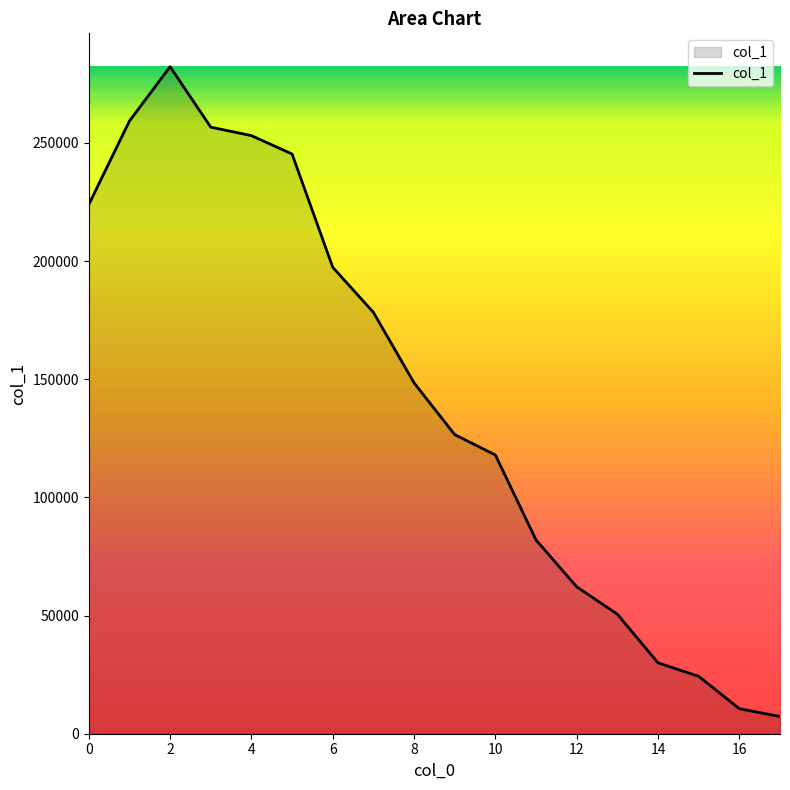

Reading right to left, list all the values displayed in this chart.

7279	10586	24288	29981	50582	62161	81965	117942	126542	148459	178301	197353	245289	253078	256651	282243	259245	223908